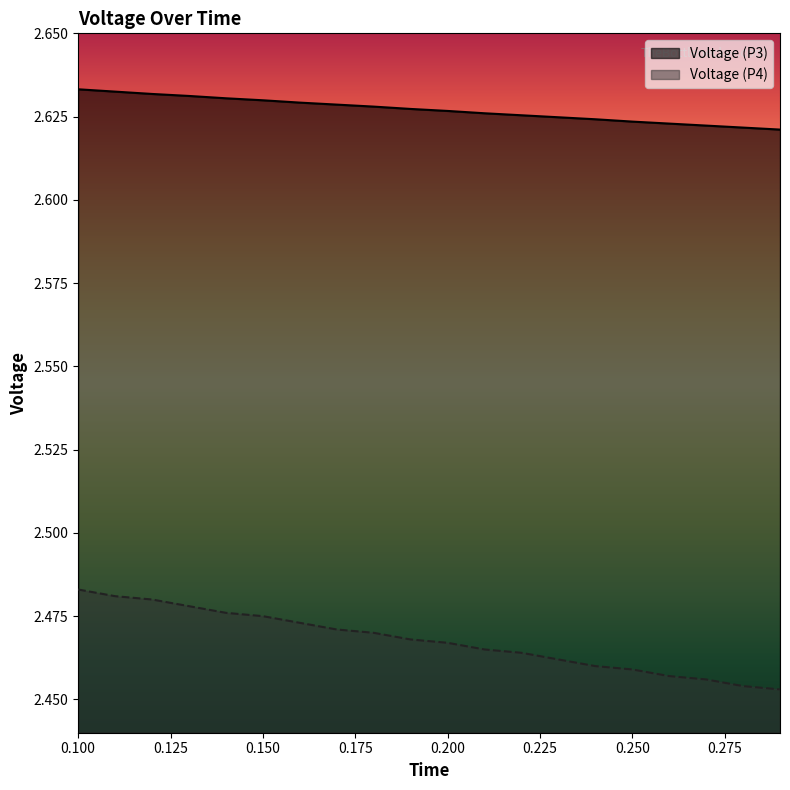

What is the sum of the Voltage (P4) values at 0.2 and 0.11?

4.9